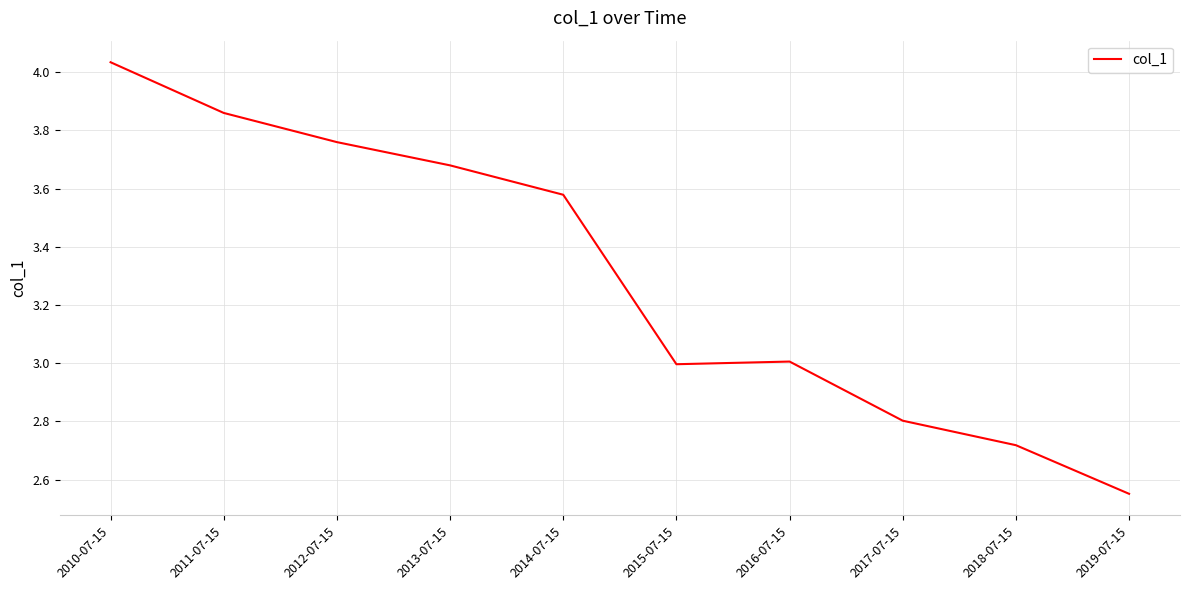

Which label corresponds to the smallest value in the chart?

2019-07-15